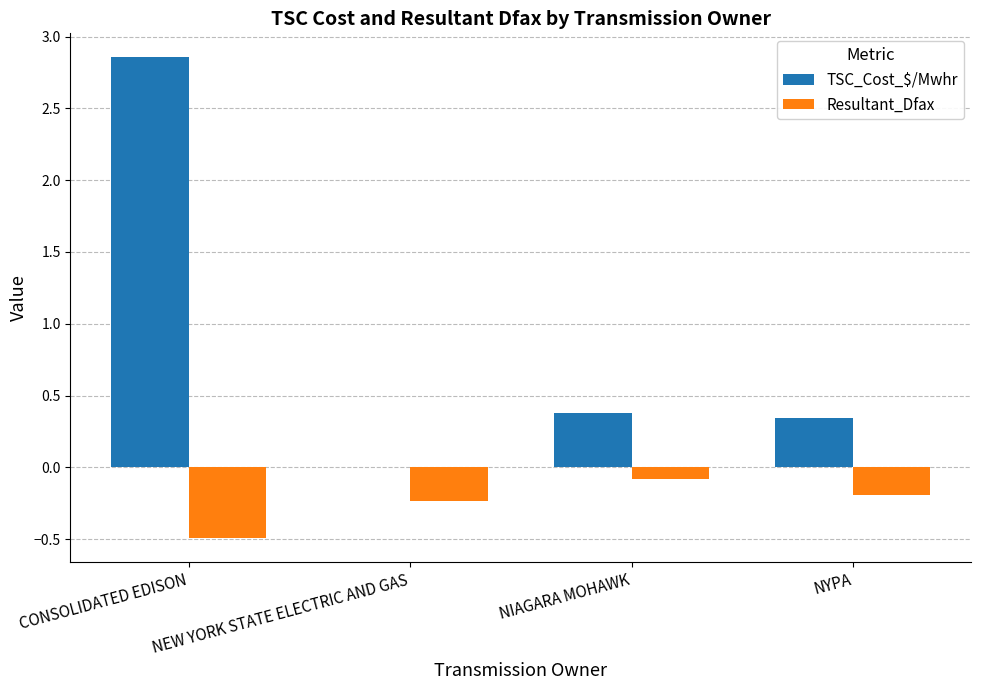

Is the value of TSC_Cost_$/Mwhr at CONSOLIDATED EDISON greater than the value of Resultant_Dfax at NYPA?

Yes